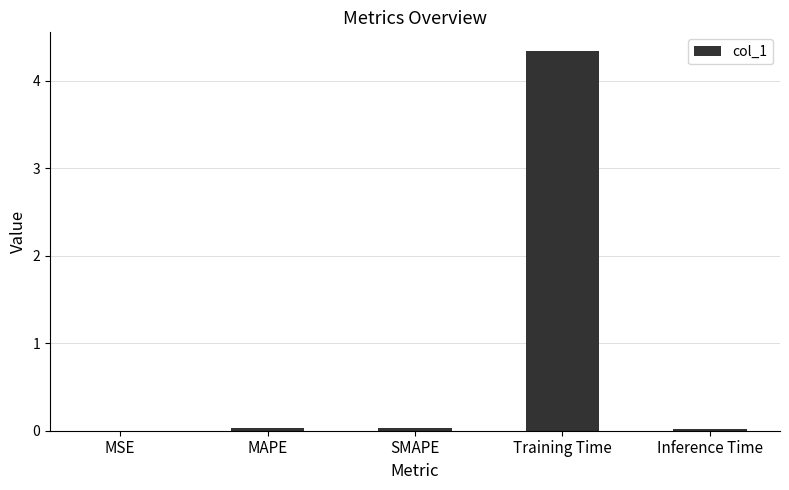

Count the number of data series in this chart.

1